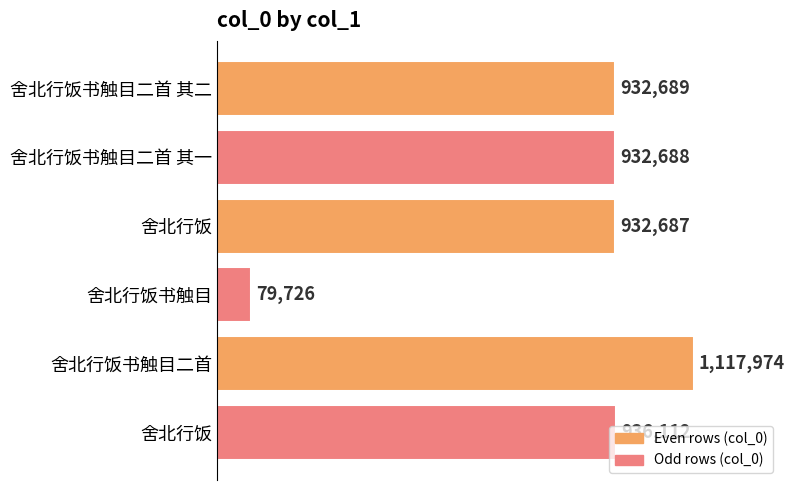

Are the bars horizontal?

Yes